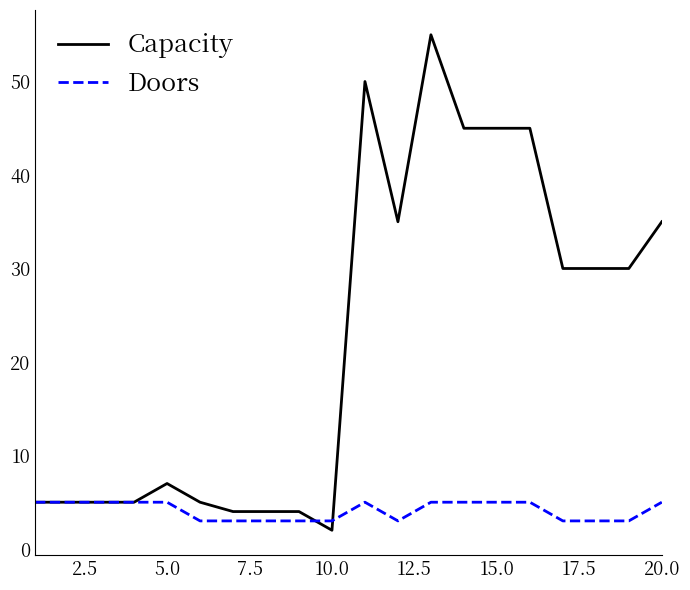

Rank the series by their maximum value, from highest to lowest.

Capacity, Doors